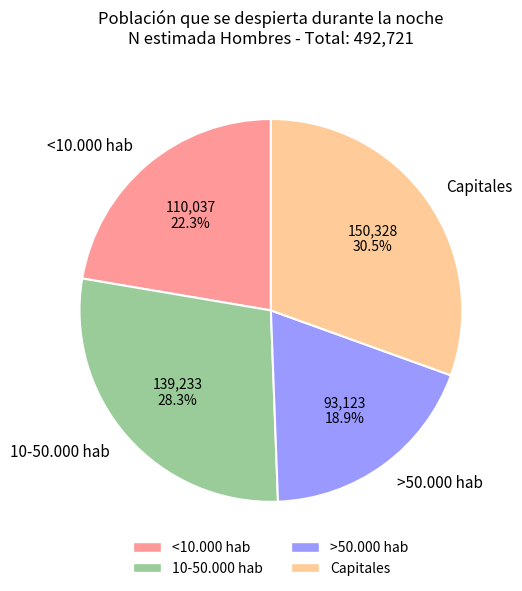

How many slices are in this pie chart?

4